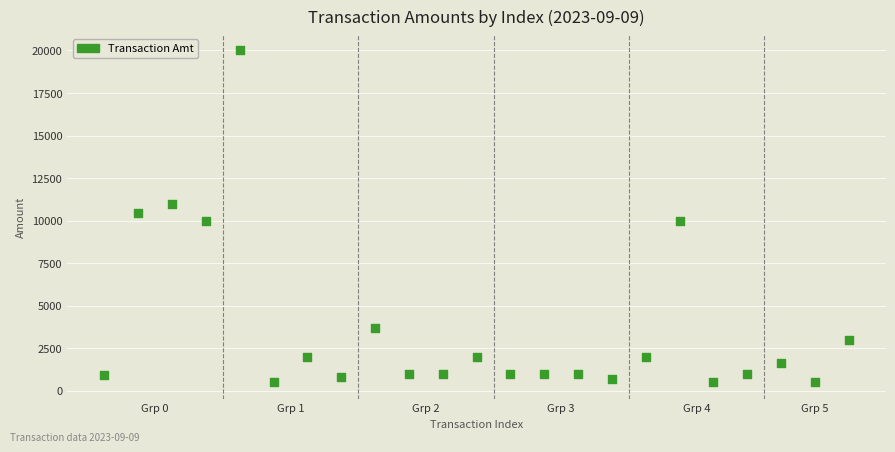

What is the range of Y values (max minus min)?

19500.0